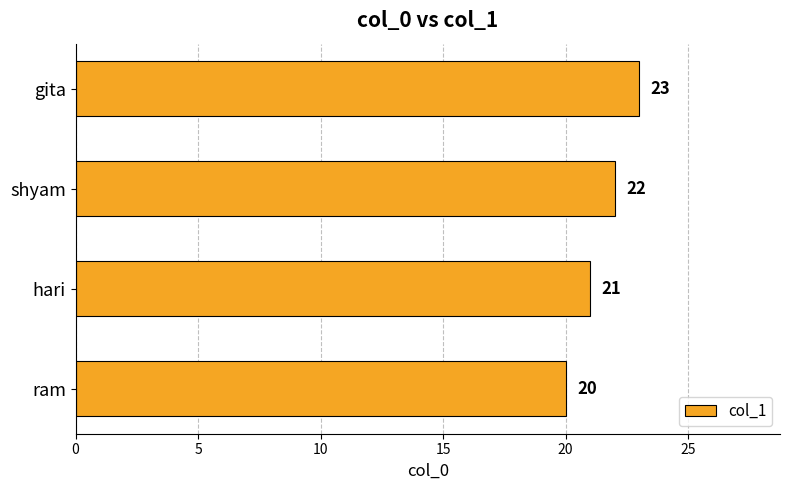

Which has a higher value, gita or ram?

gita